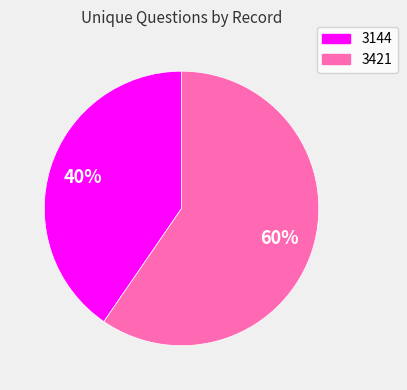

What percentage is the 3144 slice, to the nearest percent?

40%